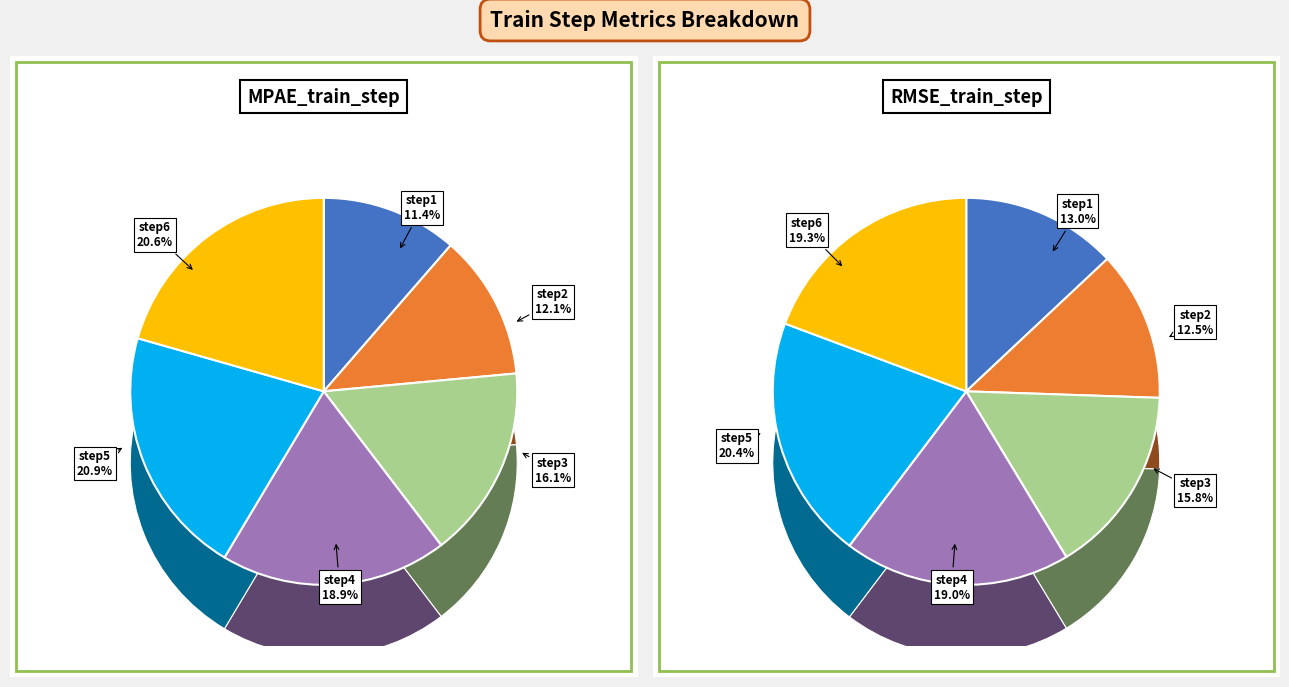

Which has a higher value, step1 or step4?

step4